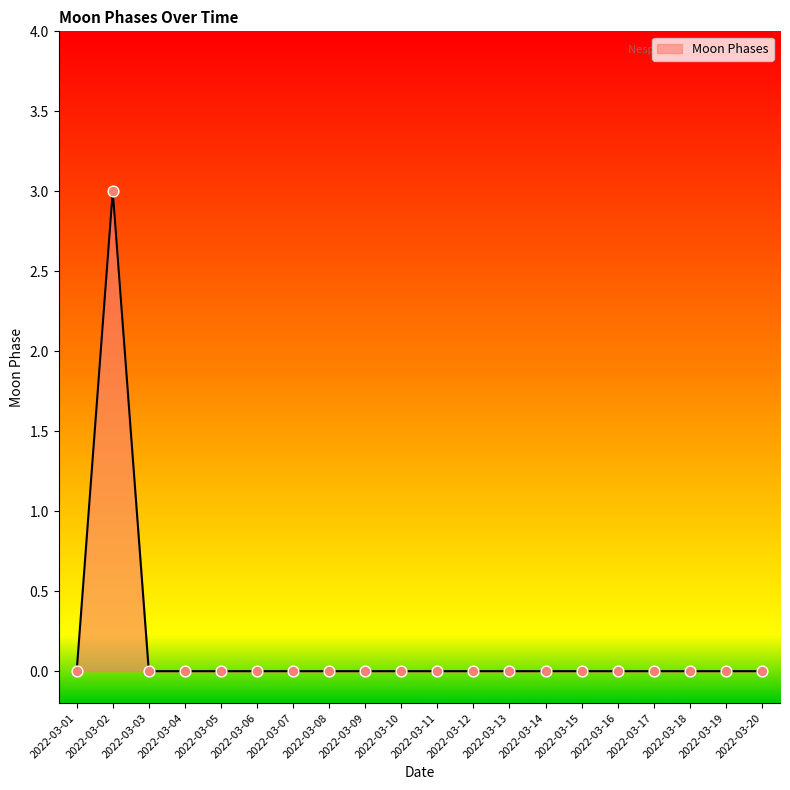

Which has a higher value, 2022-03-02 or 2022-03-09?

2022-03-02